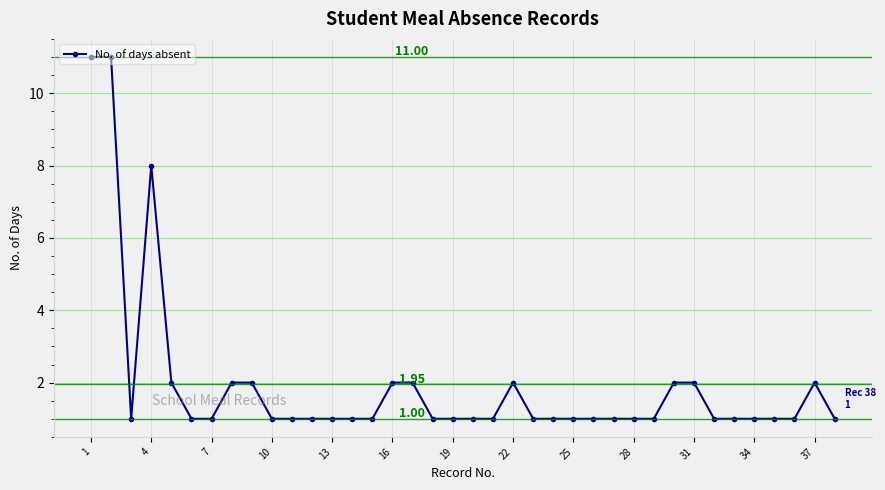

What is the difference between the maximum and minimum values?

10